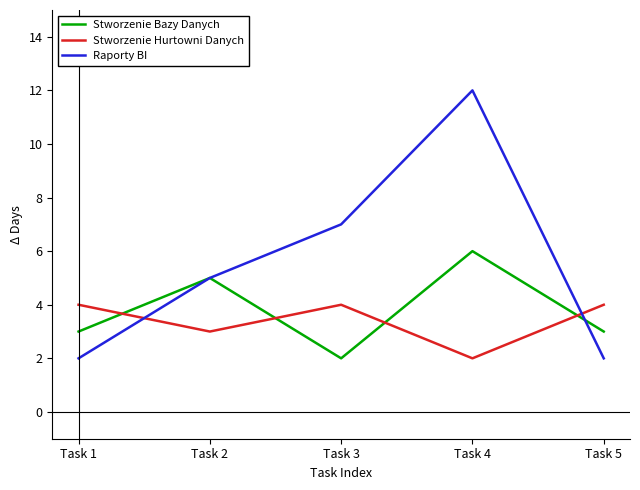

What is the greatest value displayed?

12